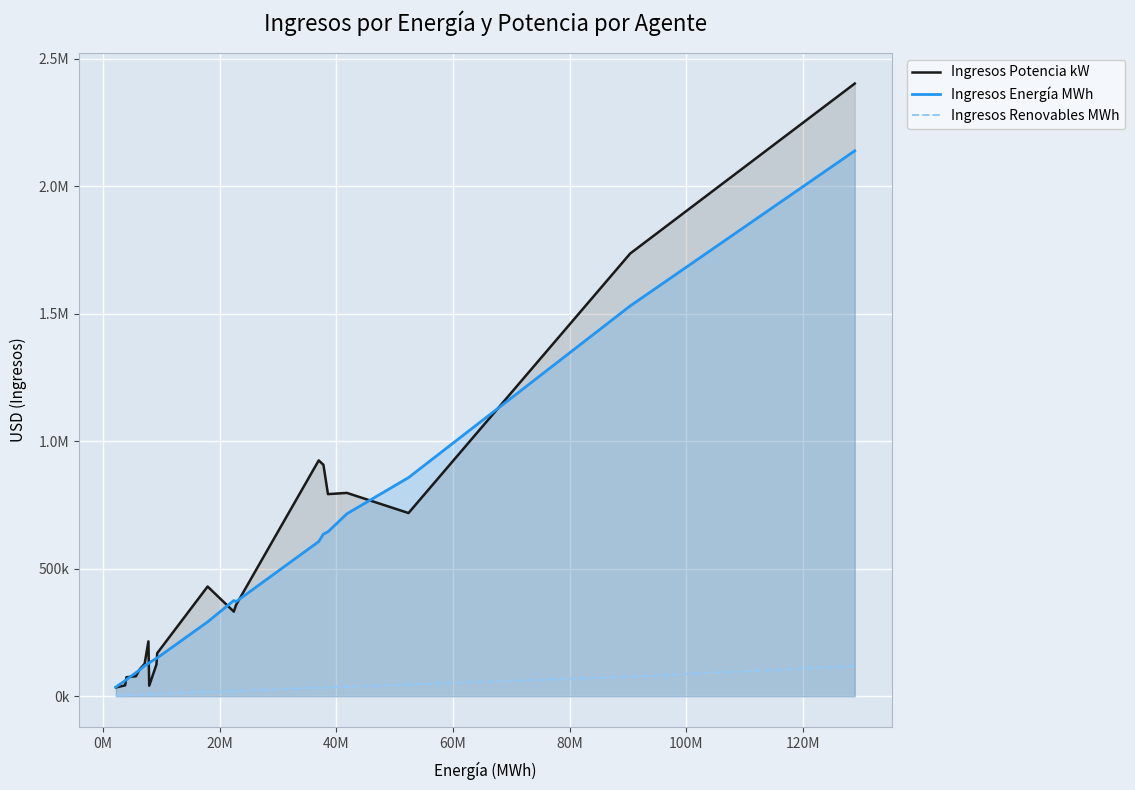

List the series in order of their peak value, lowest first.

Ingresos Renovables MWh, Ingresos Energía MWh, Ingresos Potencia kW